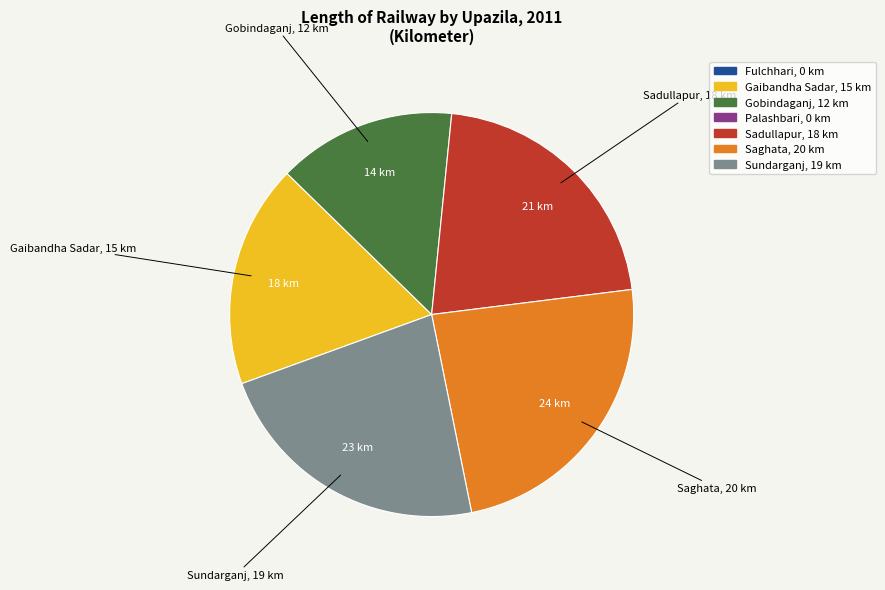

Is there any slice that represents more than half of the pie?

No